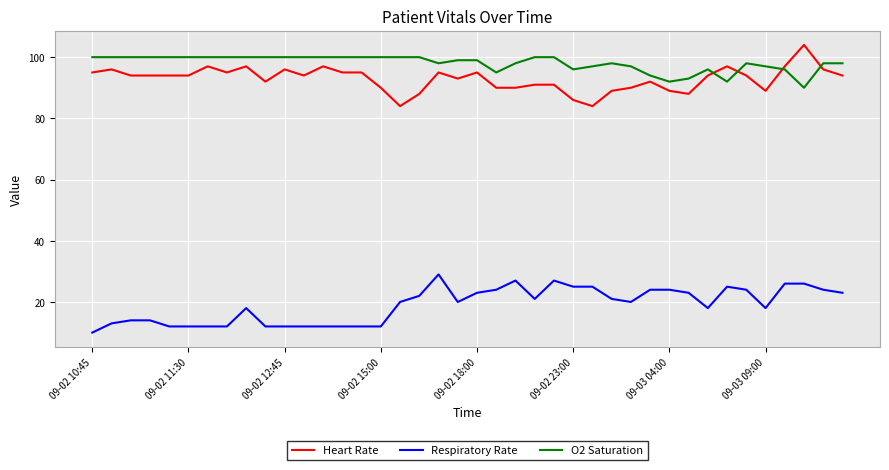

Which series has the largest total across all categories?

O2 Saturation